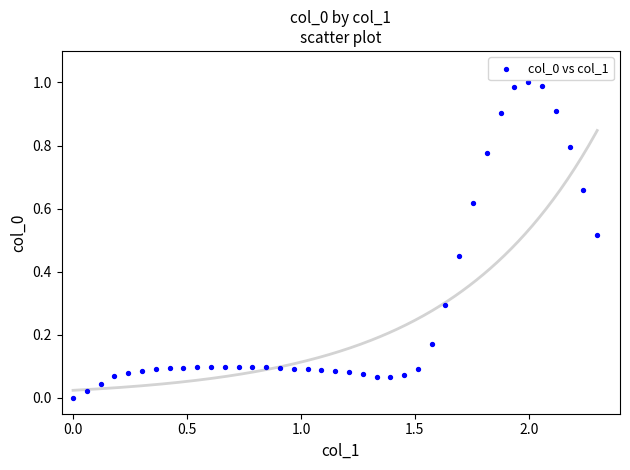

What is the range of X values (max minus min)?

2.3